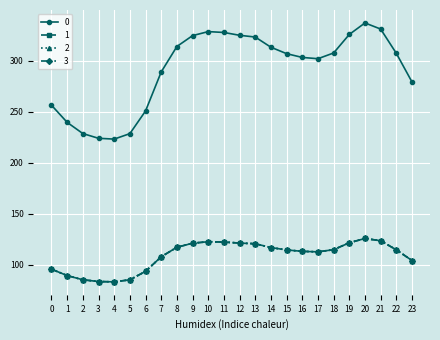

What is the greatest value displayed?

337.2